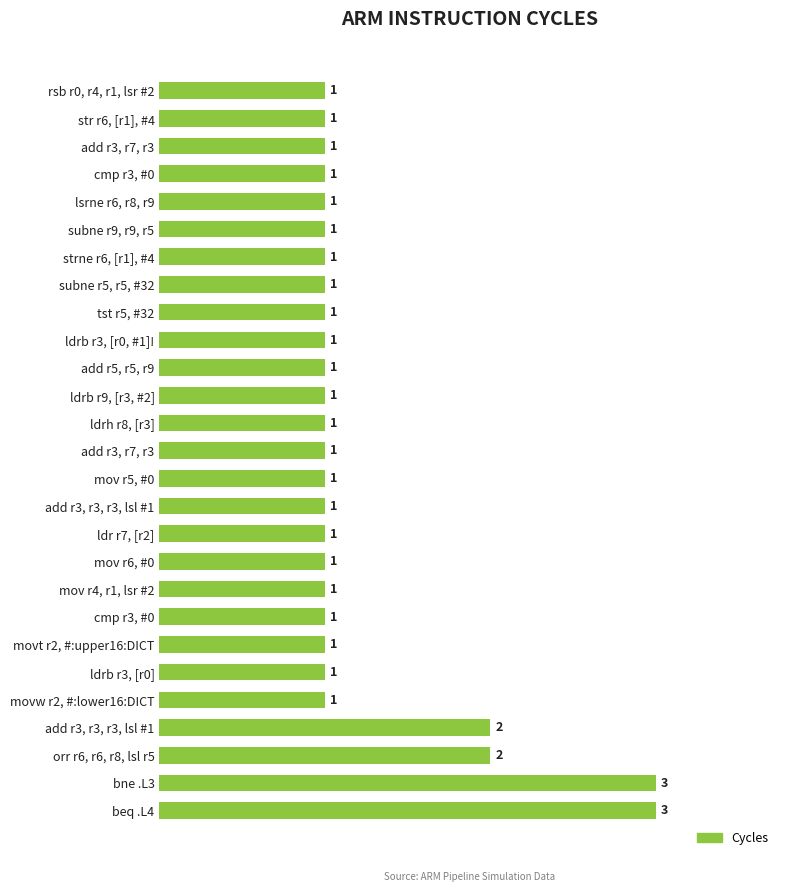

How many bars are there in total?

27